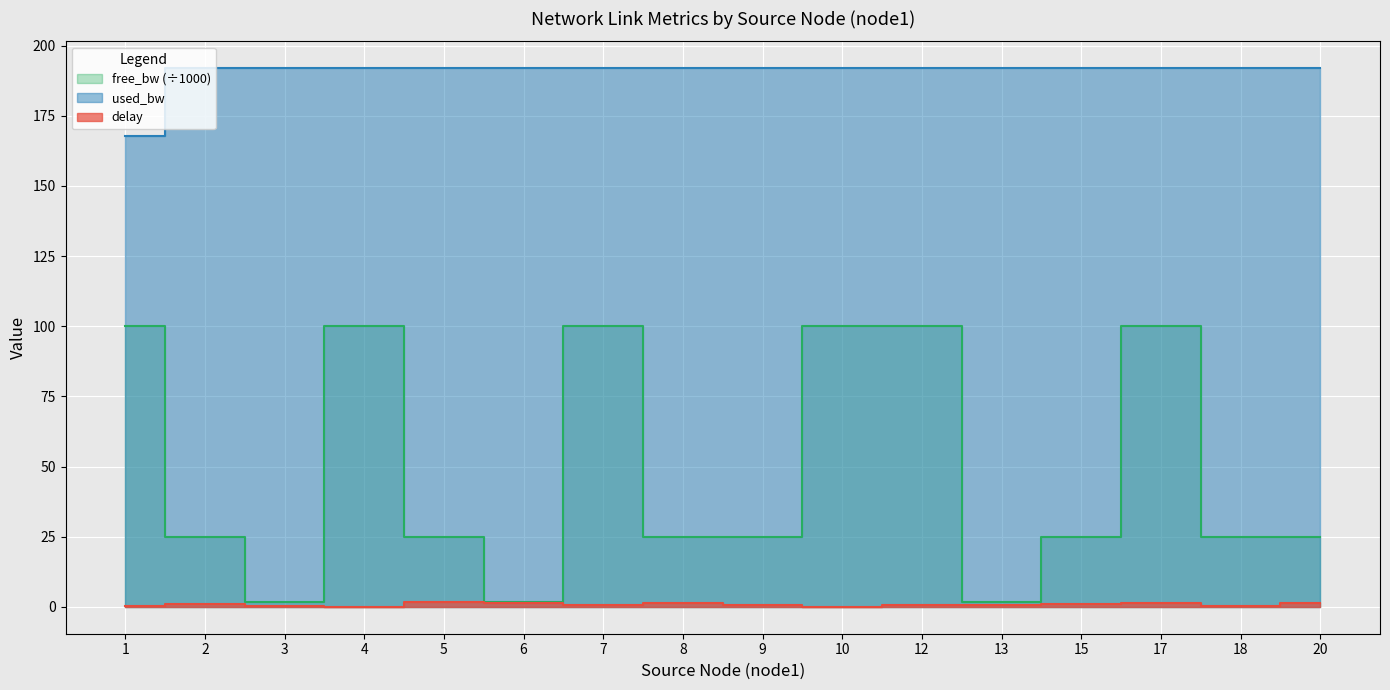

How many interior local valleys does the used_bw series have?

4